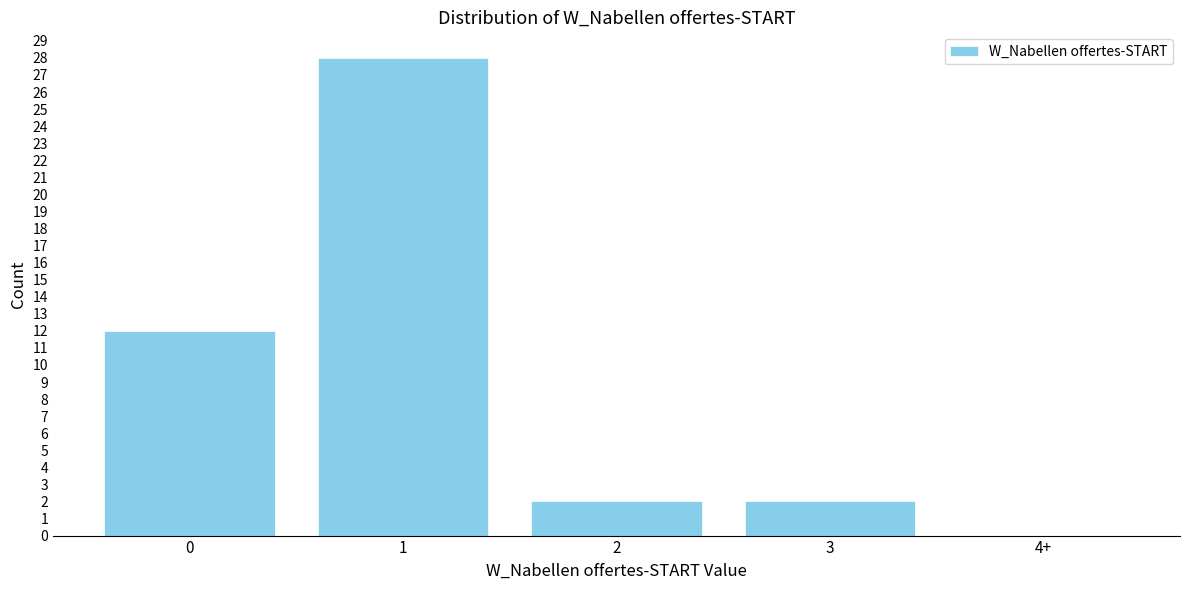

Reading left to right, list all the values displayed in this chart.

0=12	1=28	2=2	3=2	4+=0